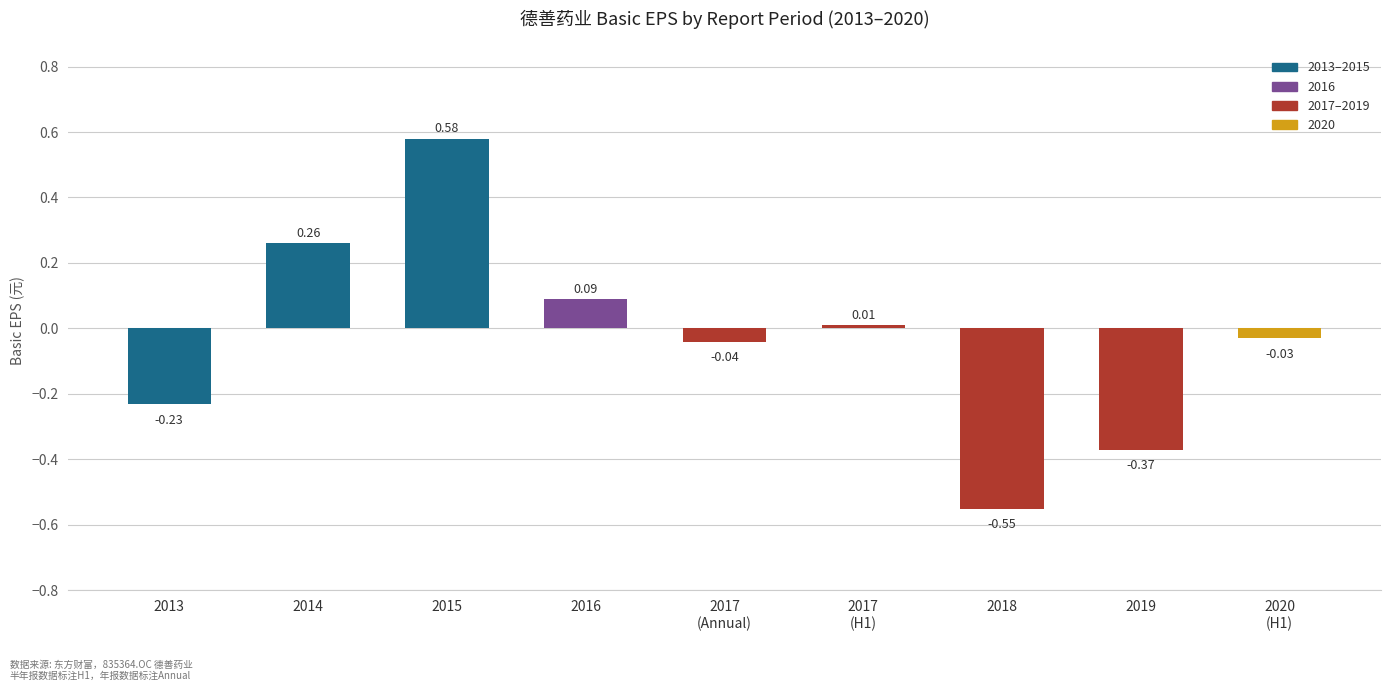

Are the bars grouped side by side (vs. stacked)?

No